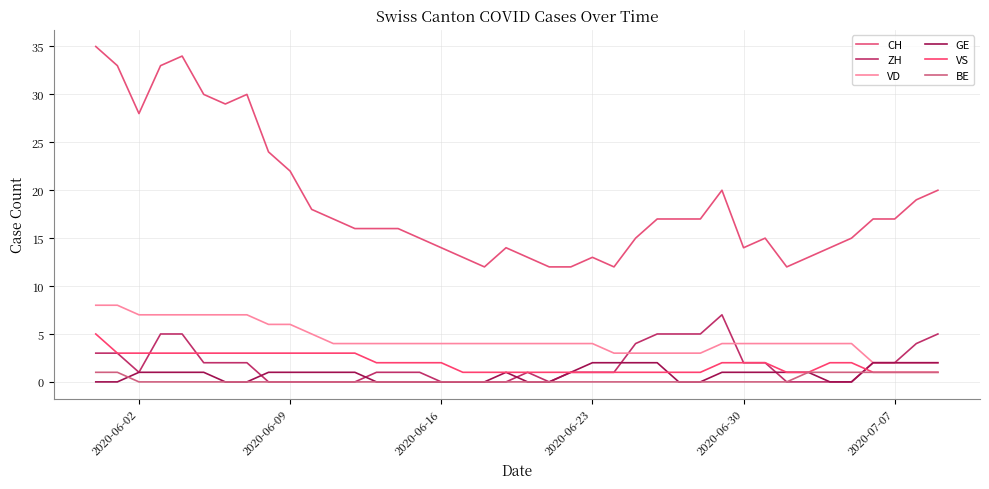

How many BE values are between 0 and 1?

40